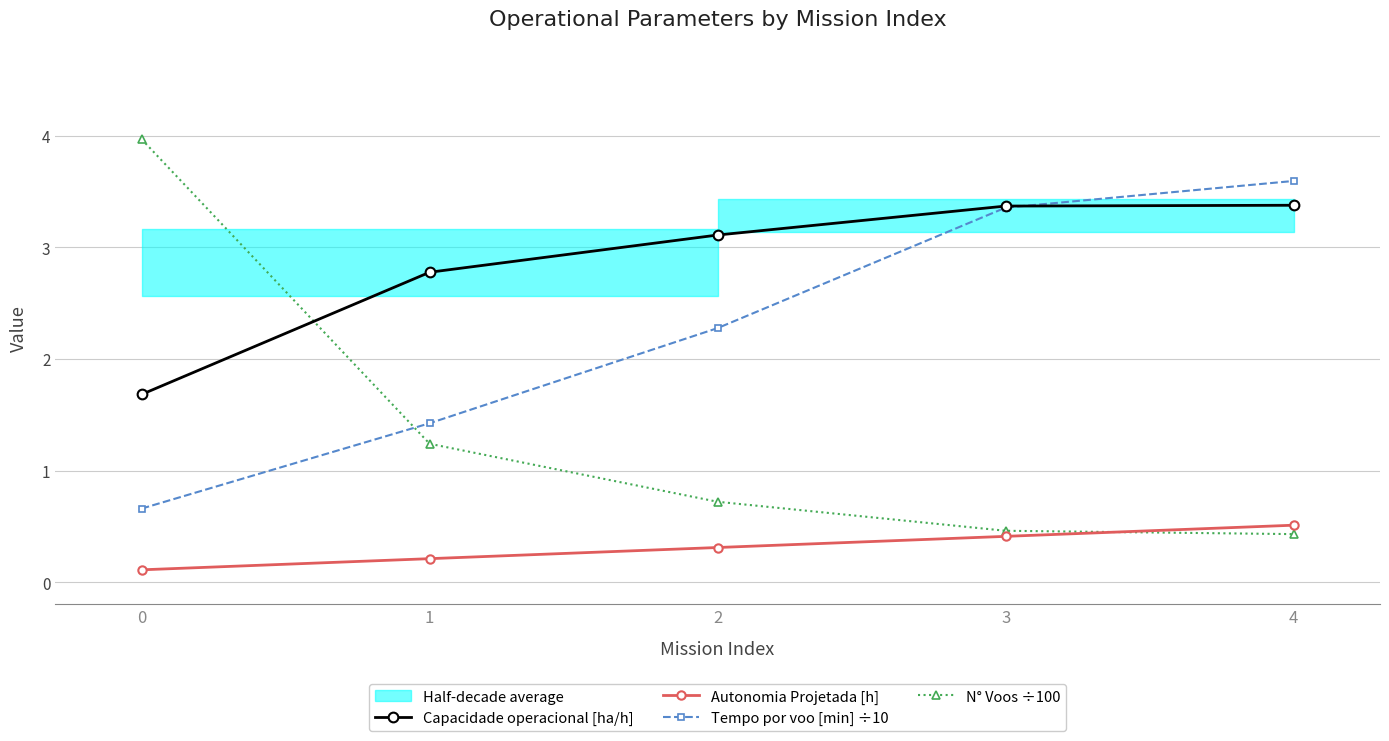

Which series has the largest total across all categories?

Capacidade operacional [ha/h]